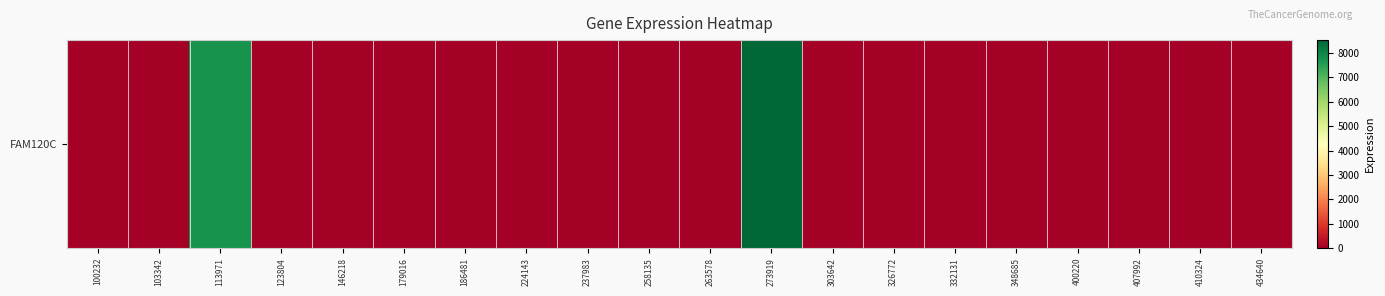

List the labels in order of value, largest first.

273919, 113971, 100232, 103342, 123804, 146218, 179016, 186481, 224143, 237983, 258135, 263578, 303642, 326772, 332131, 348685, 400220, 407992, 410324, 434640